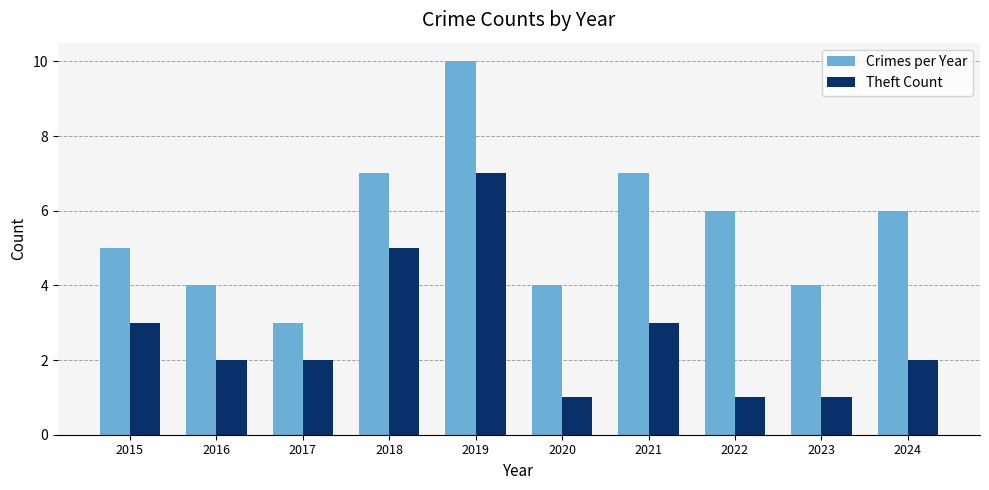

How many categories are shown in the chart?

10